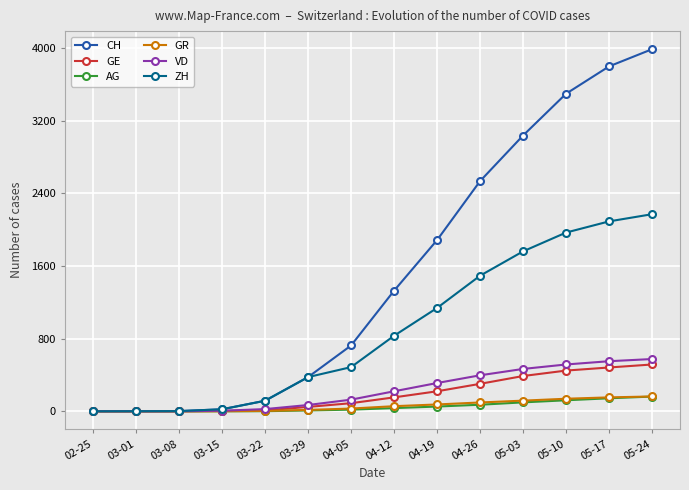

Which series has the largest total across all categories?

CH